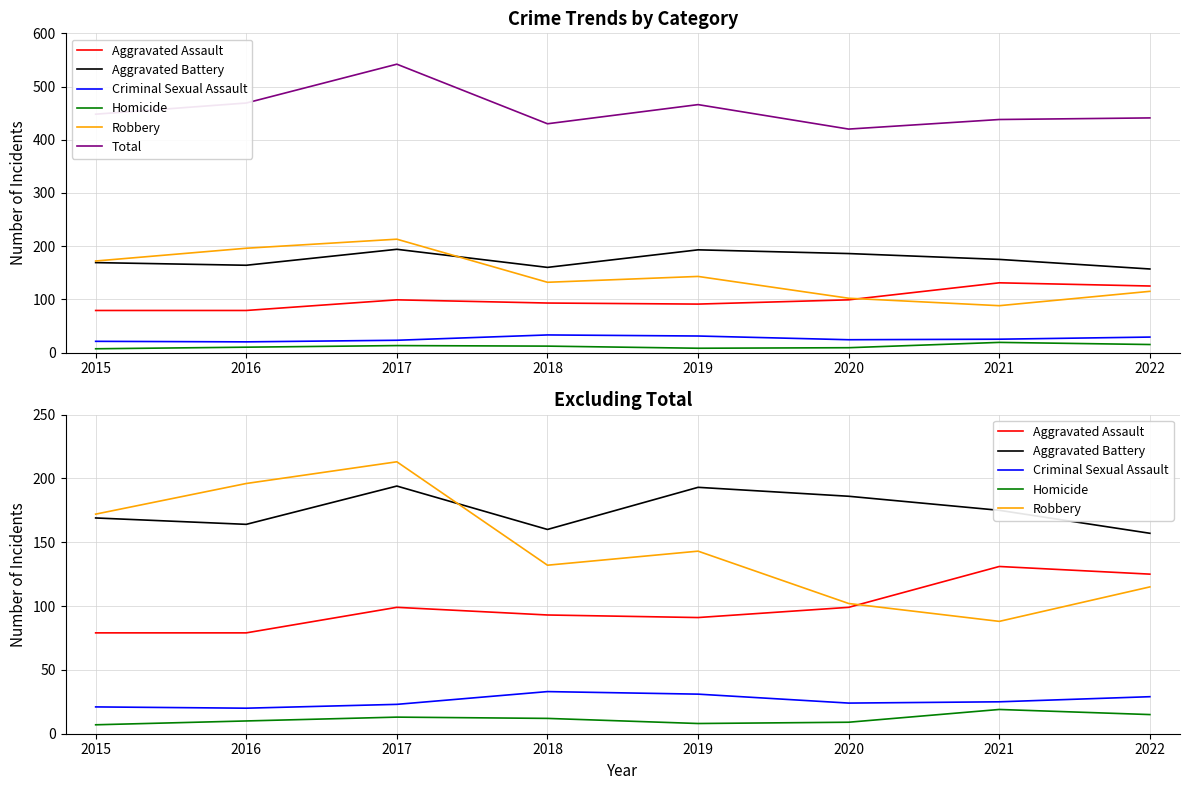

Reading left to right, extract all data points from this chart.

Aggravated Assault: 2015=79	2016=79	2017=99	2018=93	2019=91	2020=99	2021=131	2022=125
Aggravated Battery: 2015=169	2016=164	2017=194	2018=160	2019=193	2020=186	2021=175	2022=157
Criminal Sexual Assault: 2015=21	2016=20	2017=23	2018=33	2019=31	2020=24	2021=25	2022=29
Homicide: 2015=7	2016=10	2017=13	2018=12	2019=8	2020=9	2021=19	2022=15
Robbery: 2015=172	2016=196	2017=213	2018=132	2019=143	2020=102	2021=88	2022=115
Total: 2015=448	2016=469	2017=542	2018=430	2019=466	2020=420	2021=438	2022=441